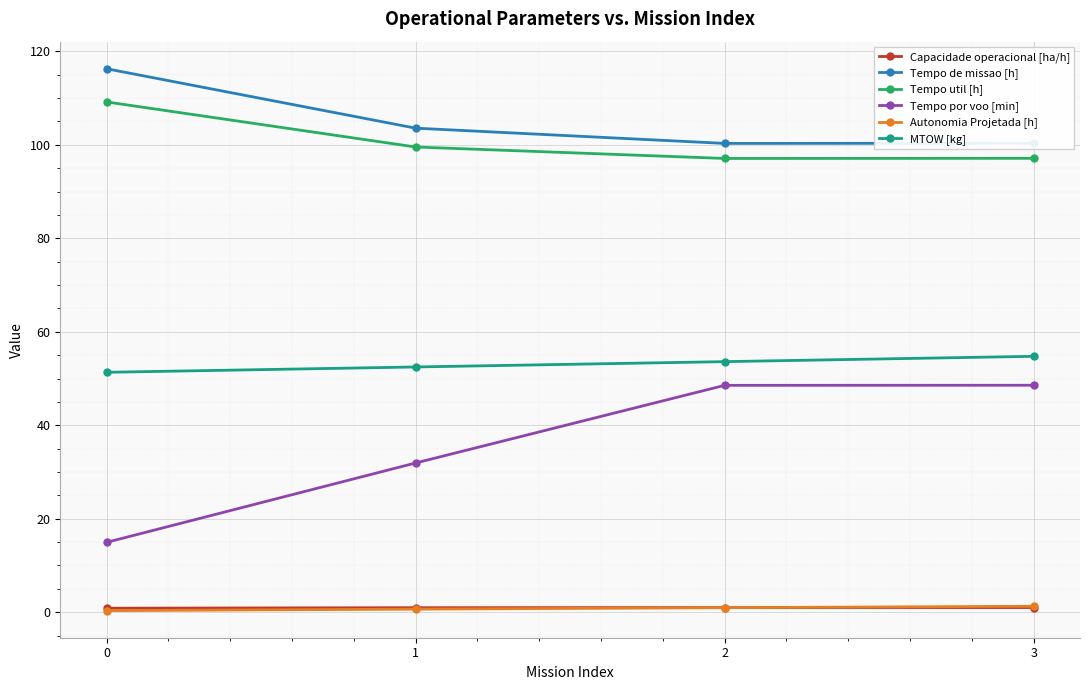

The value of Autonomia Projetada [h] at 3 is 1.3. True or false?

True